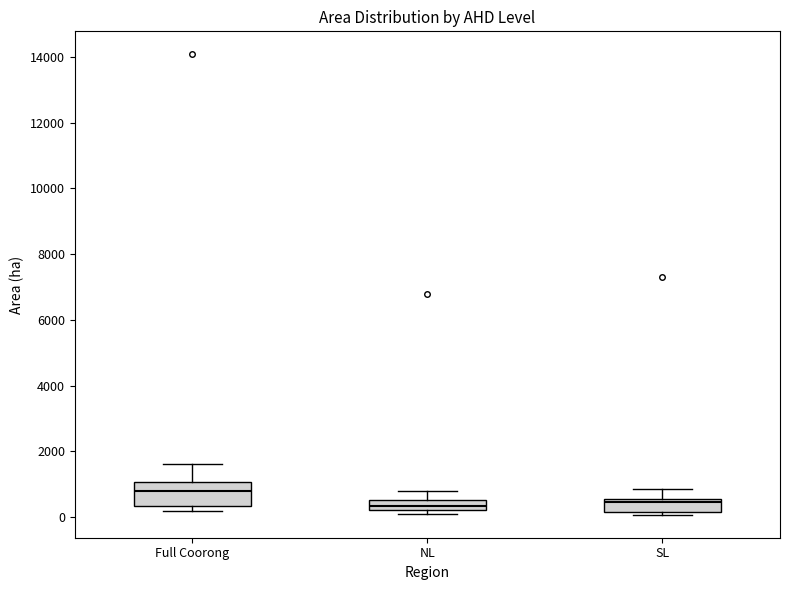

Reading left to right, transcribe this box plot: for each box, give where its median line is, the range the box spans, and where its two whiskers end, as read against the y-axis. The values are not printed on the chart, so give them approximately, as read against the axis.

Full Coorong: median 800, box 400 to 1000, whiskers 200 to 1600
NL: median 400, box 200 to 600, whiskers 200 (just below the box's lower edge) to 800
SL: median 400, box 200 to 600, whiskers 0 to 800